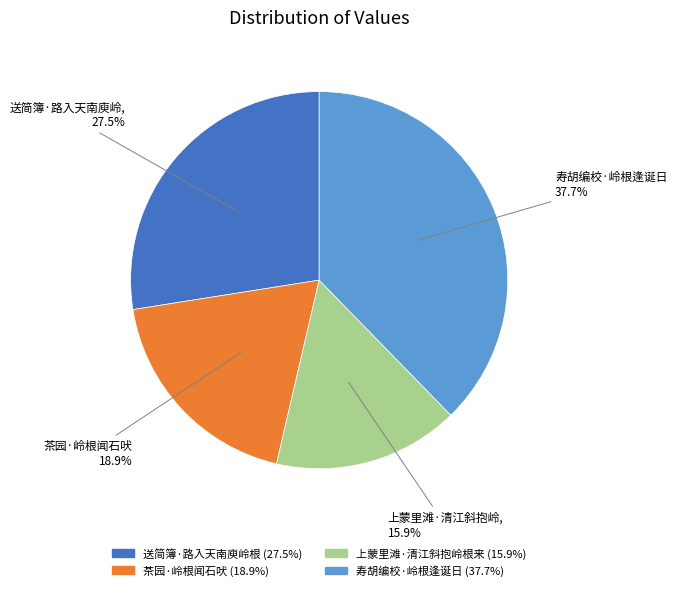

Rank the categories by value from highest to lowest.

寿胡编校·岭根逢诞日, 送简簿·路入天南庾岭根, 茶园·岭根闻石吠, 上蒙里滩·清江斜抱岭根来